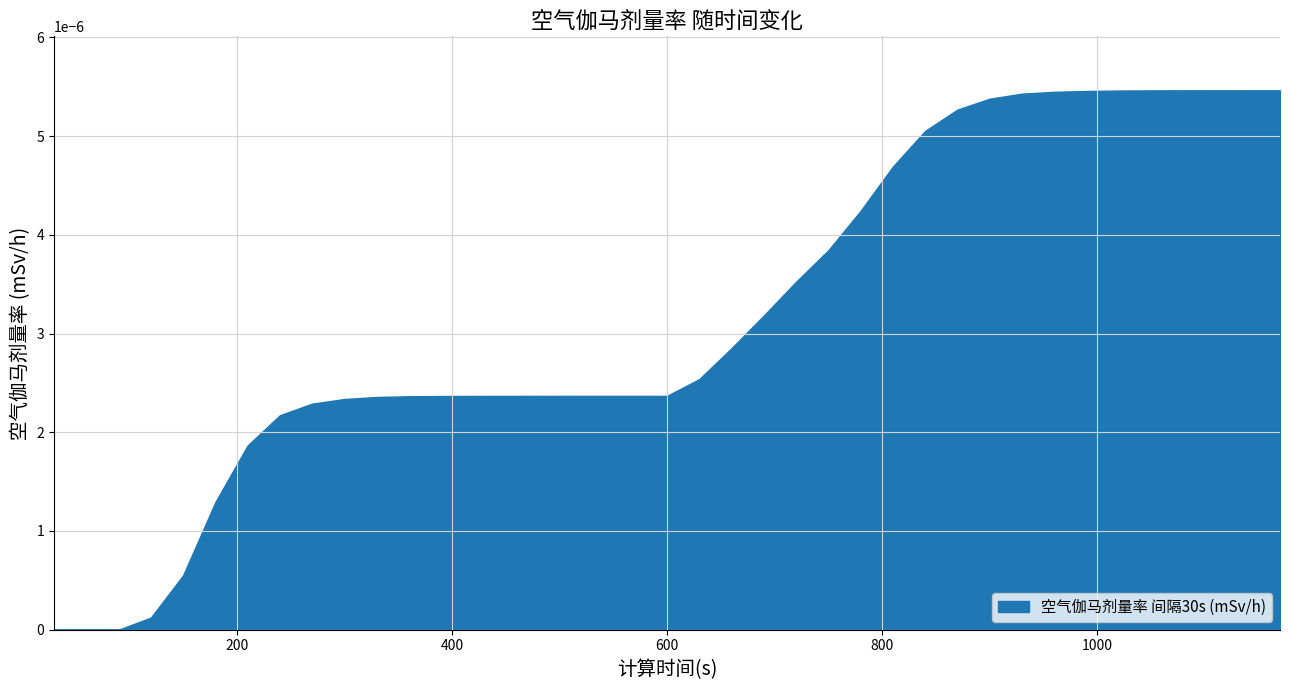

List the labels in order of value, largest first.

1170, 1140, 1110, 1080, 1050, 1020, 990, 960, 930, 900, 870, 840, 810, 780, 750, 720, 690, 660, 630, 570, 600, 540, 510, 480, 450, 420, 390, 360, 330, 300, 270, 240, 210, 180, 150, 120, 30, 60, 90